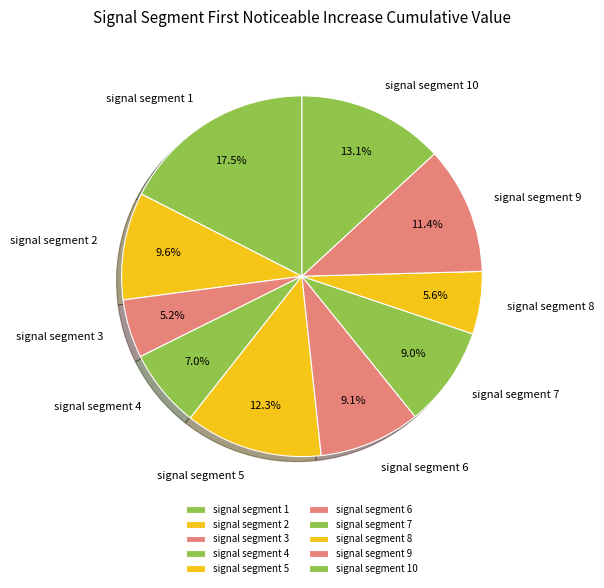

Does signal segment 2 account for over 50% of the chart?

No